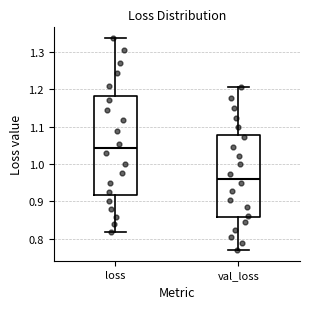

Where does the median line of the box for val_loss sit on the y-axis? The values are not printed on the chart, so give them approximately, as read against the axis.

0.96